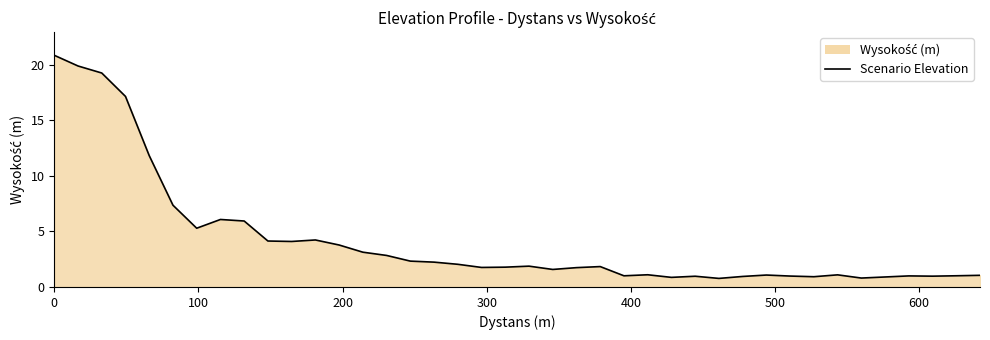

What is the maximum value shown in the chart?

20.9